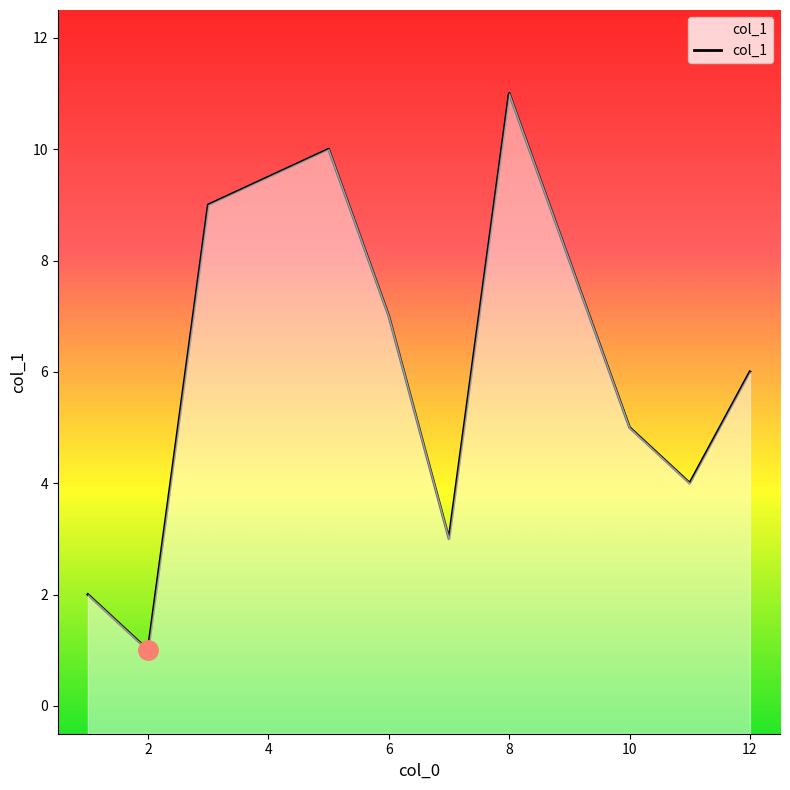

Does the chart display data point markers on the line(s)?

No